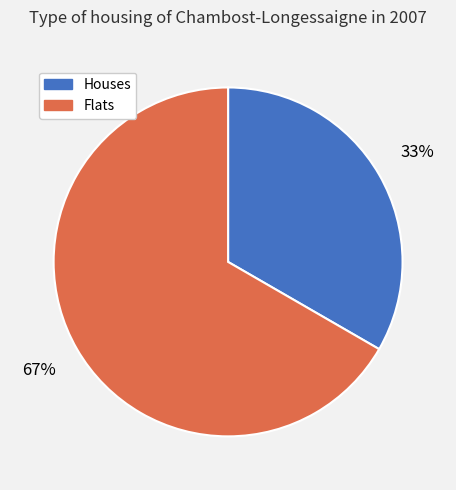

Which has a higher value, Flats or Houses?

Flats